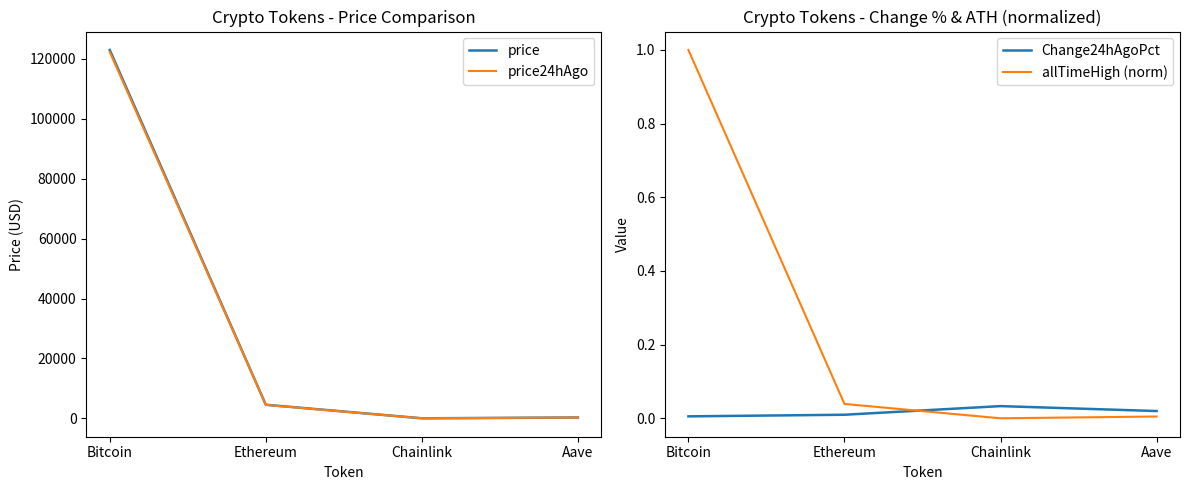

What is the total value across all series at Aave?

575.1